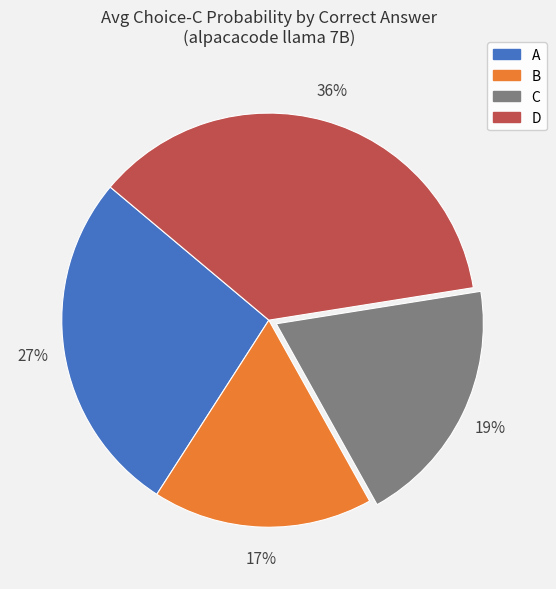

Is there a majority slice in this chart?

No